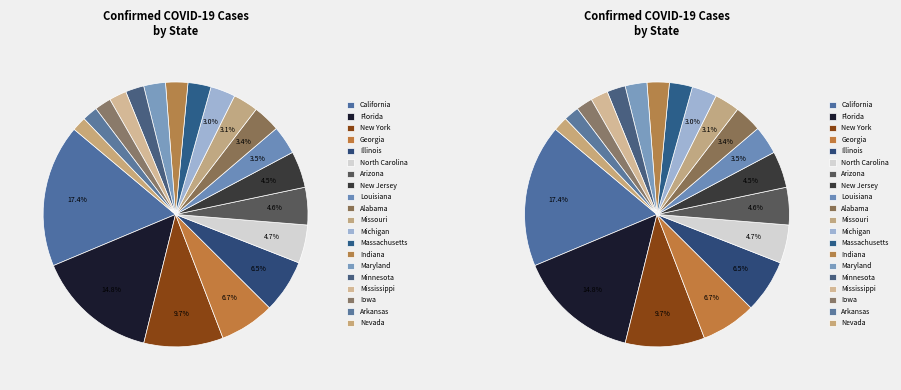

To the nearest percent, what is the difference between the Nevada and New York slice percentages?

8%